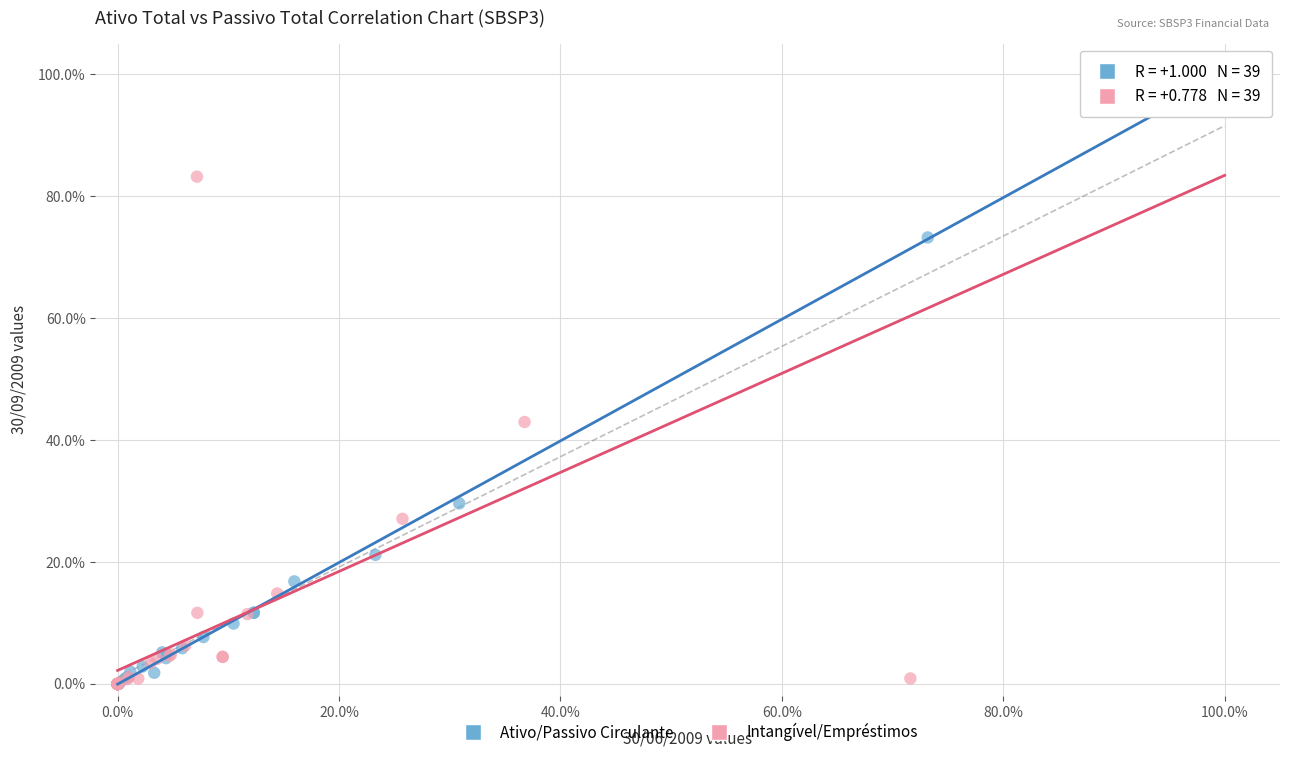

What are all the series names shown in the legend?

Ativo/Passivo Circulante, Intangível/Empréstimos